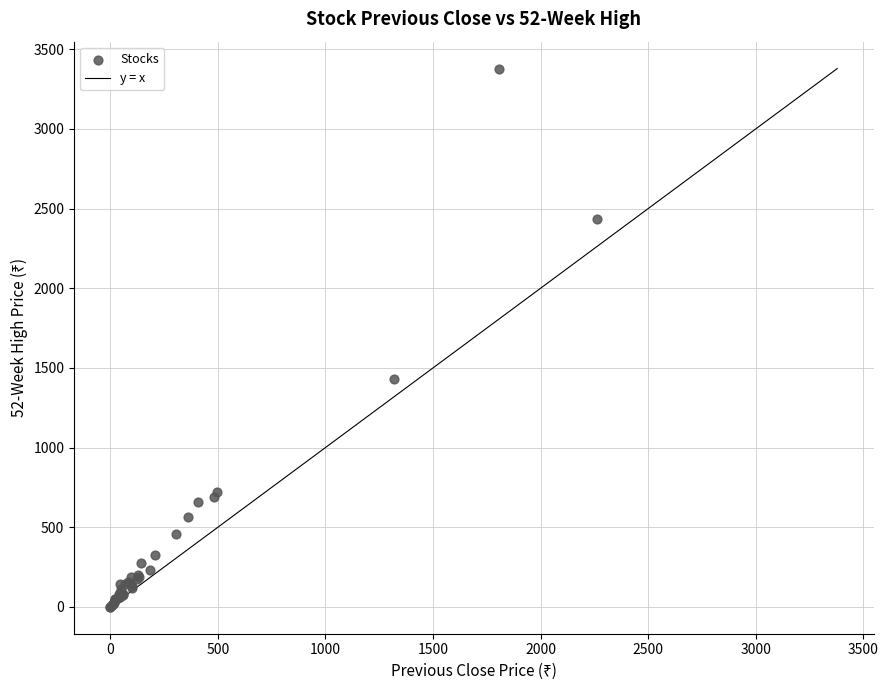

What Y value in the scatter plot is closest to 1689?

1427.9